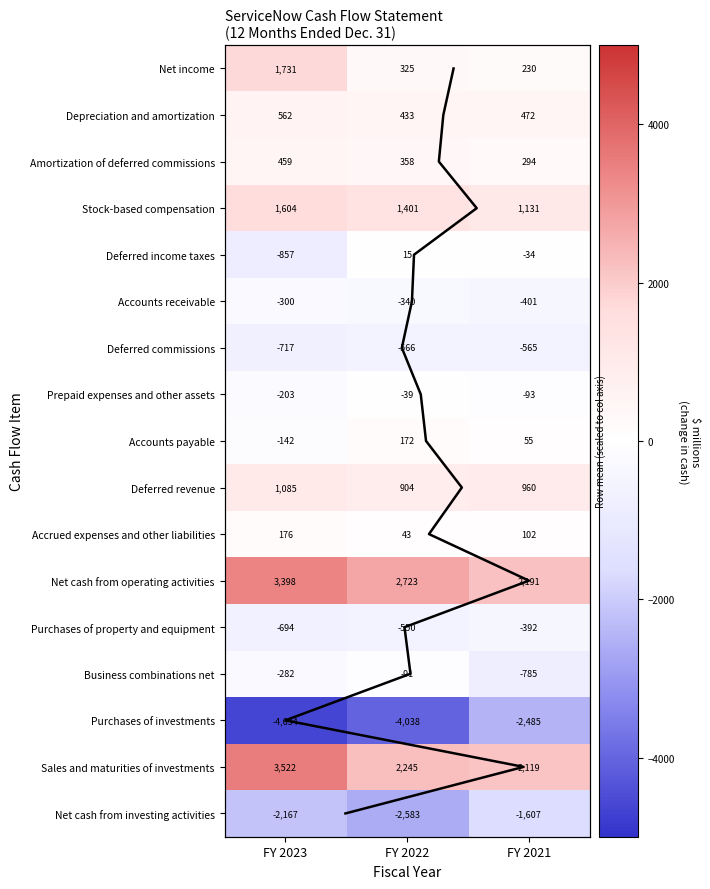

List the labels in order of Deferred revenue value, largest first.

FY 2023, FY 2021, FY 2022